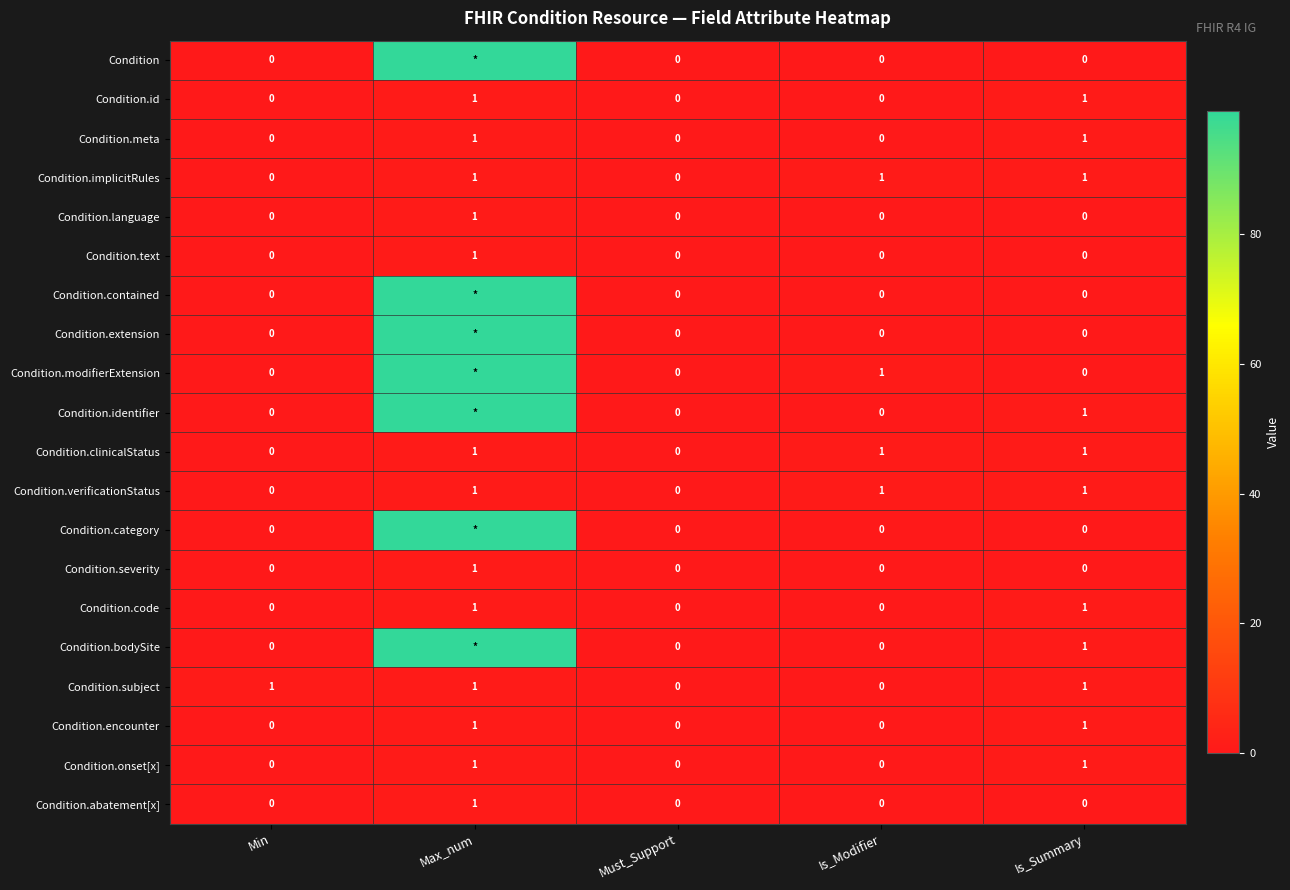

True or false: Condition.clinicalStatus has a value of 0 at Min.

True